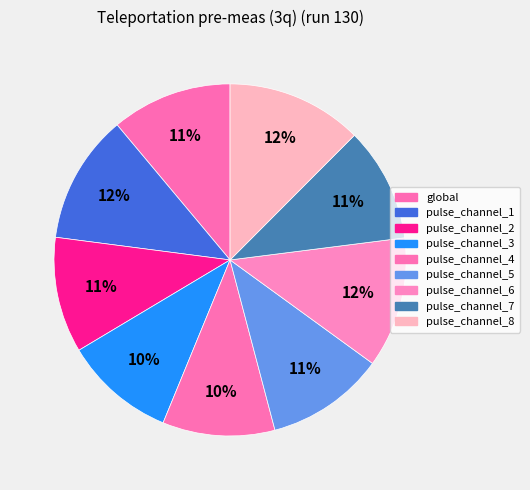

Count the number of slices in the pie.

9